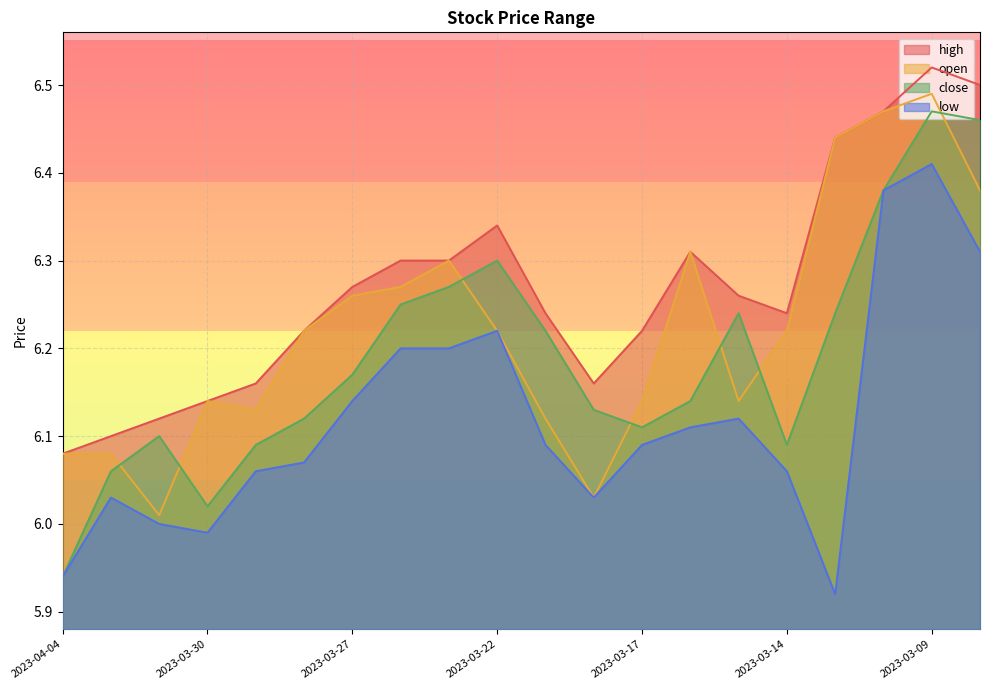

True or false: low and high cross at least once.

False